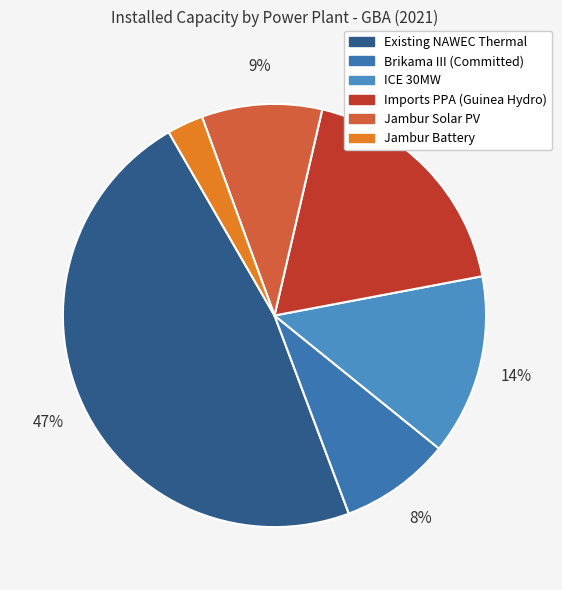

Count the number of slices in the pie.

6